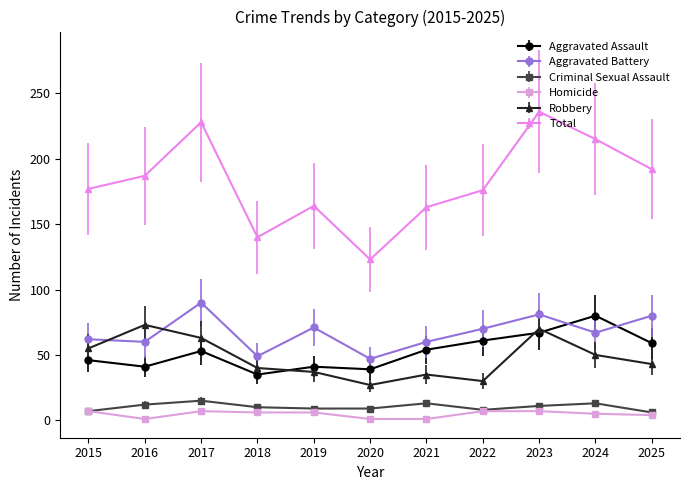

The Homicide series shows 7 at 2015. True or false?

True